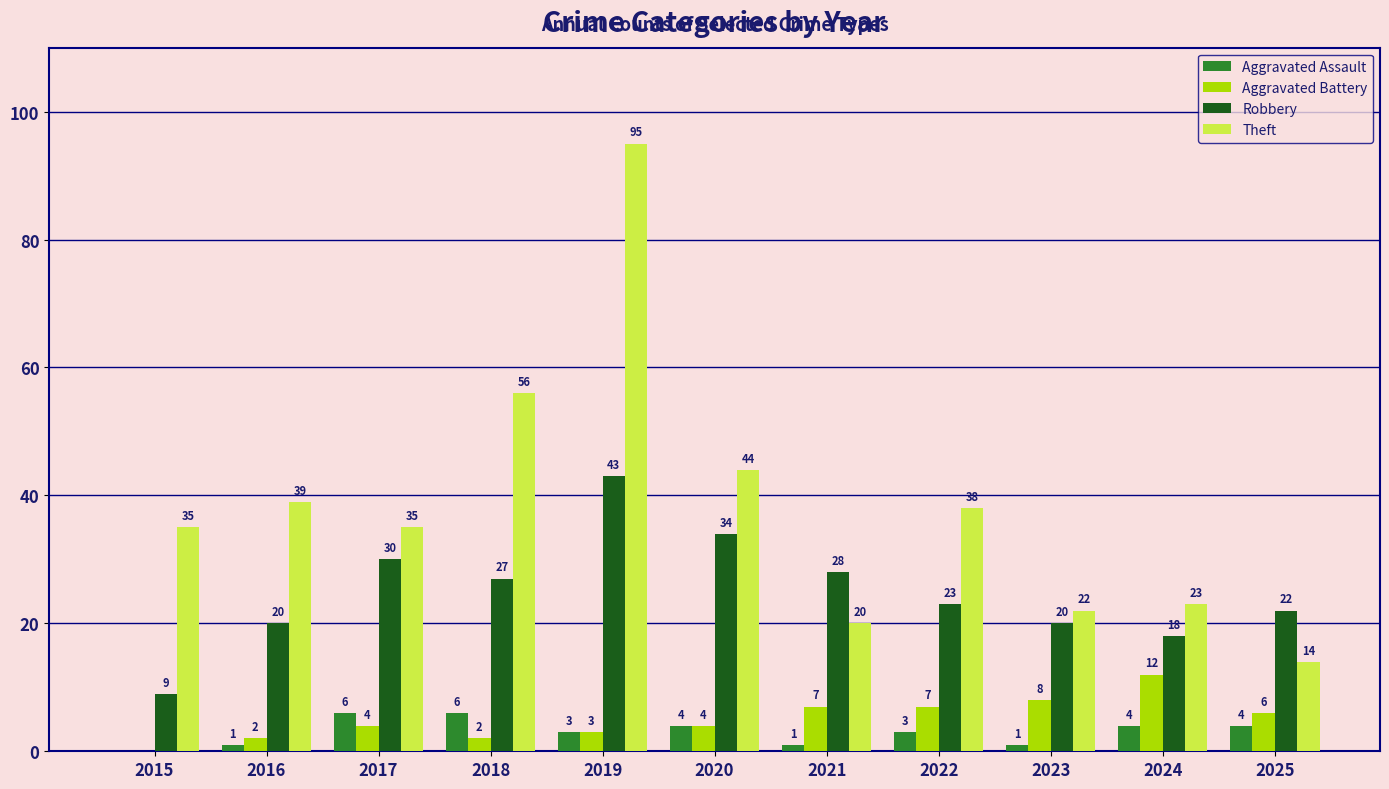

Reading left to right, list all the values displayed in this chart.

Aggravated Assault: 0	1	6	6	3	4	1	3	1	4	4
Aggravated Battery: 0	2	4	2	3	4	7	7	8	12	6
Robbery: 9	20	30	27	43	34	28	23	20	18	22
Theft: 35	39	35	56	95	44	20	38	22	23	14